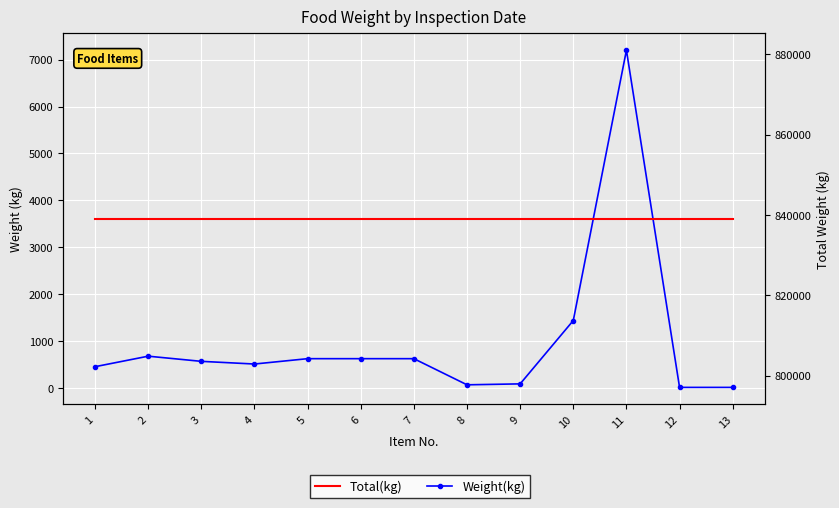

Rank the categories by Weight(kg) value from lowest to highest.

12, 13, 8, 9, 1, 4, 3, 5, 6, 7, 2, 10, 11